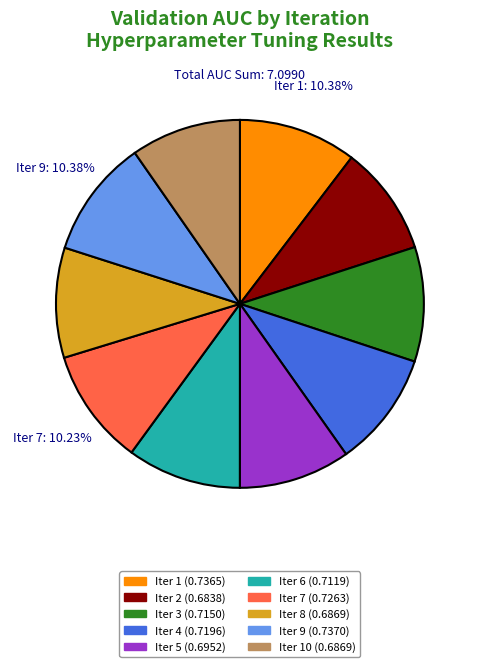

Is there a majority slice in this chart?

No